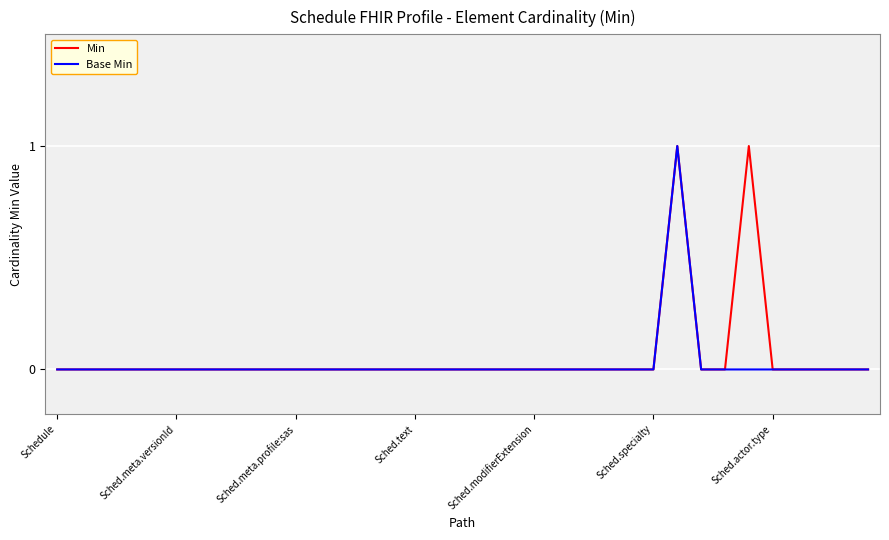

What are all the series names shown in the legend?

Min, Base Min